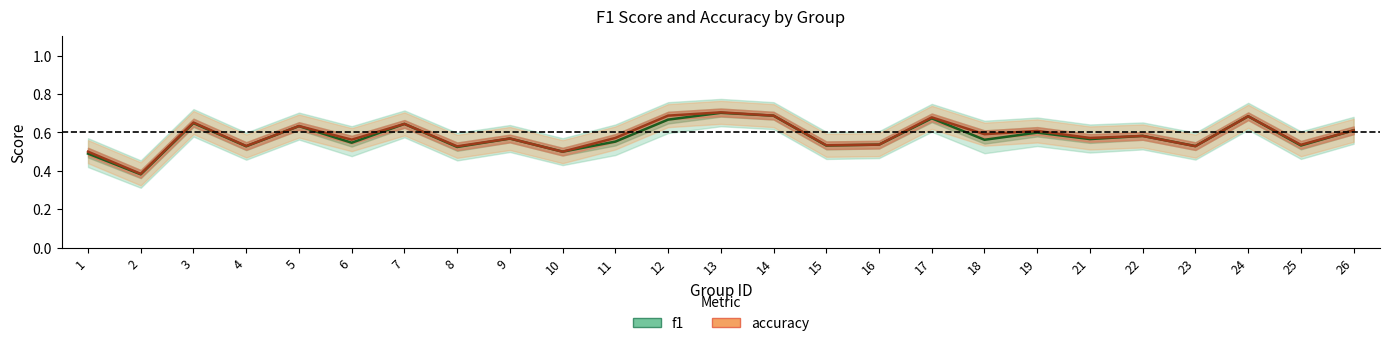

What is the sum of the accuracy values at 6 and 25?

1.1